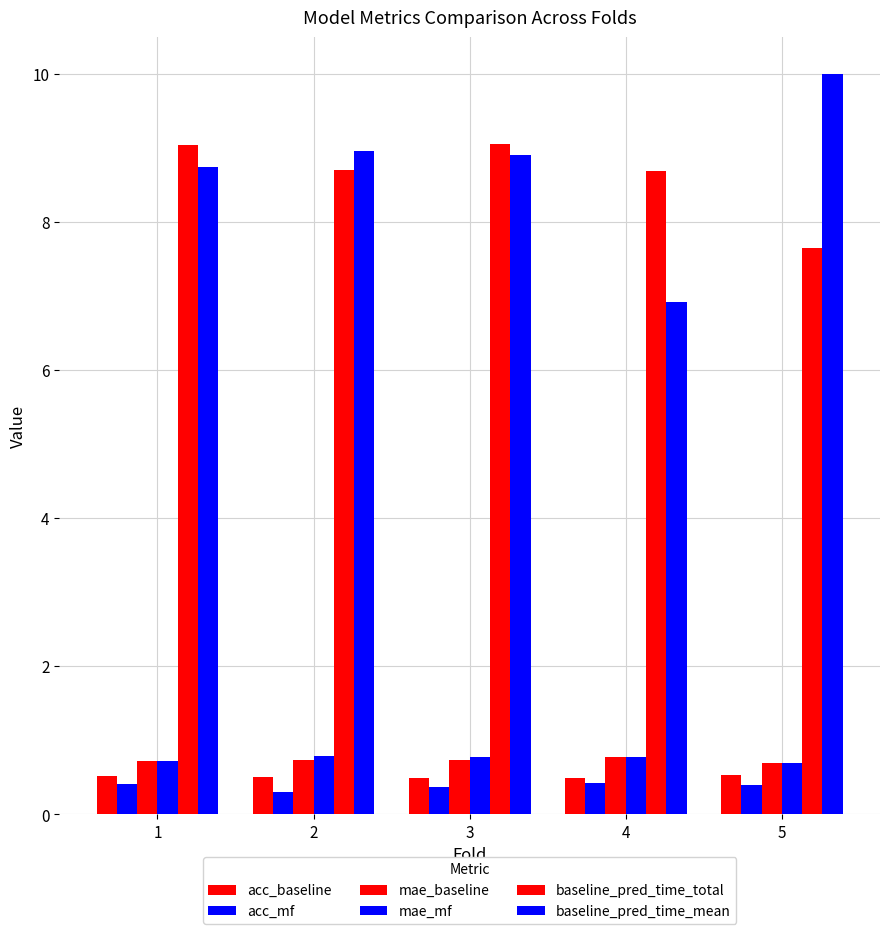

How many series are shown in this chart?

6